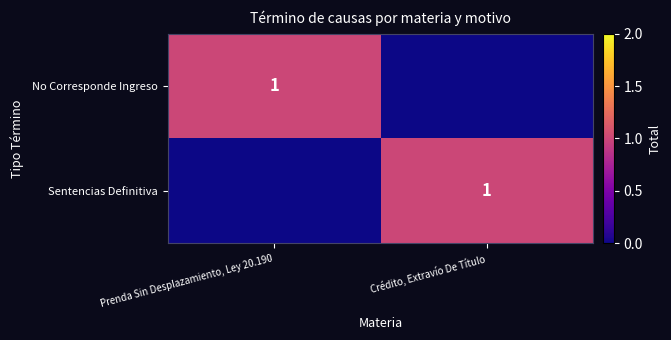

The value of No Corresponde Ingreso at Prenda Sin Desplazamiento, Ley 20.190 is 1. True or false?

True